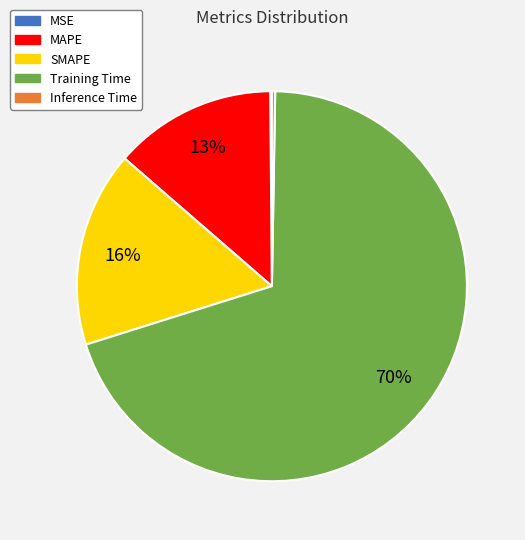

What percentage is the SMAPE slice, to the nearest percent?

16%